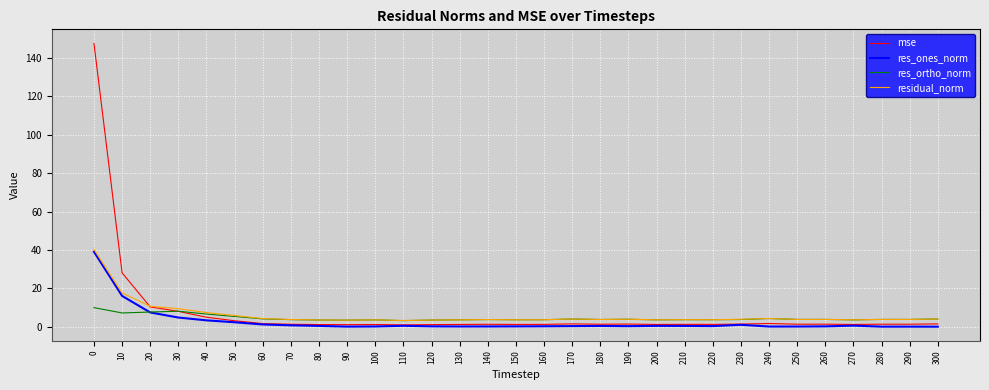

Which series changed the most between 0 and 270?

mse